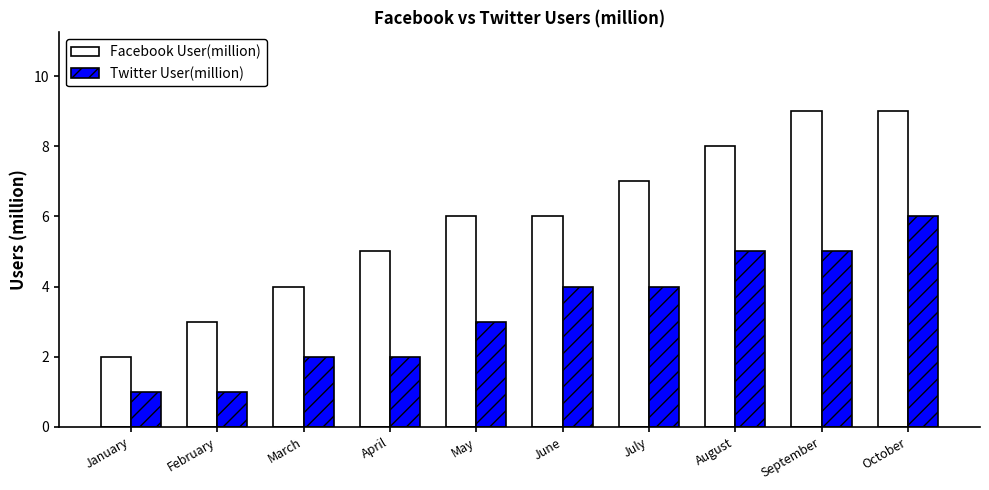

What is the difference between the second highest and second lowest values in the Twitter User(million) series?

4